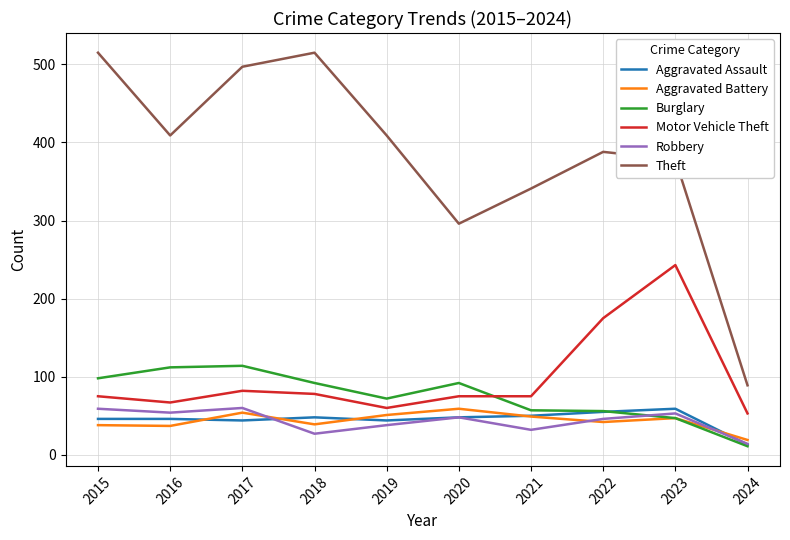

Where is Motor Vehicle Theft nearest to the value 148?

2022